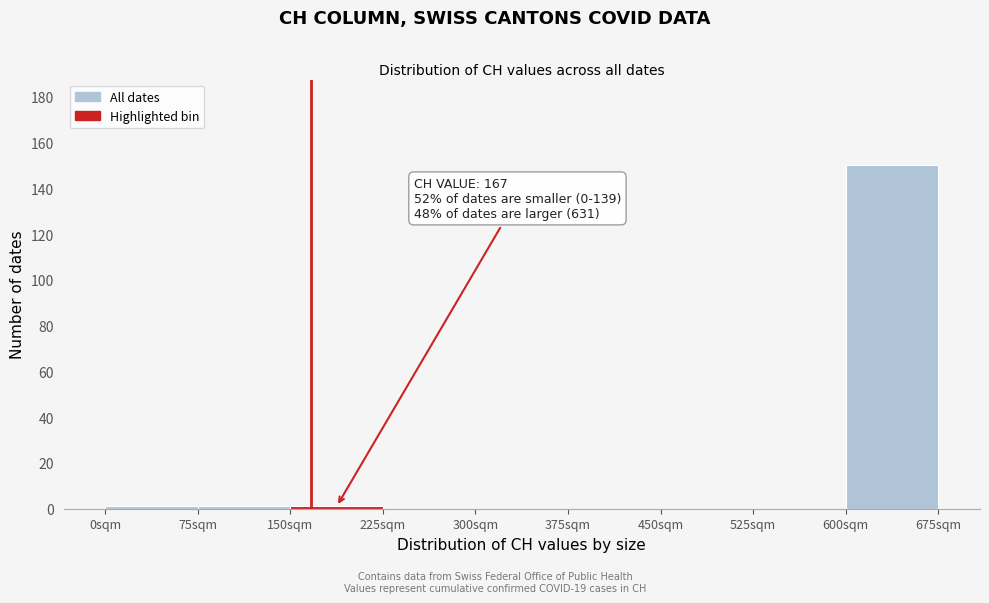

Which range on the x-axis has the tallest bar?

600 to 675